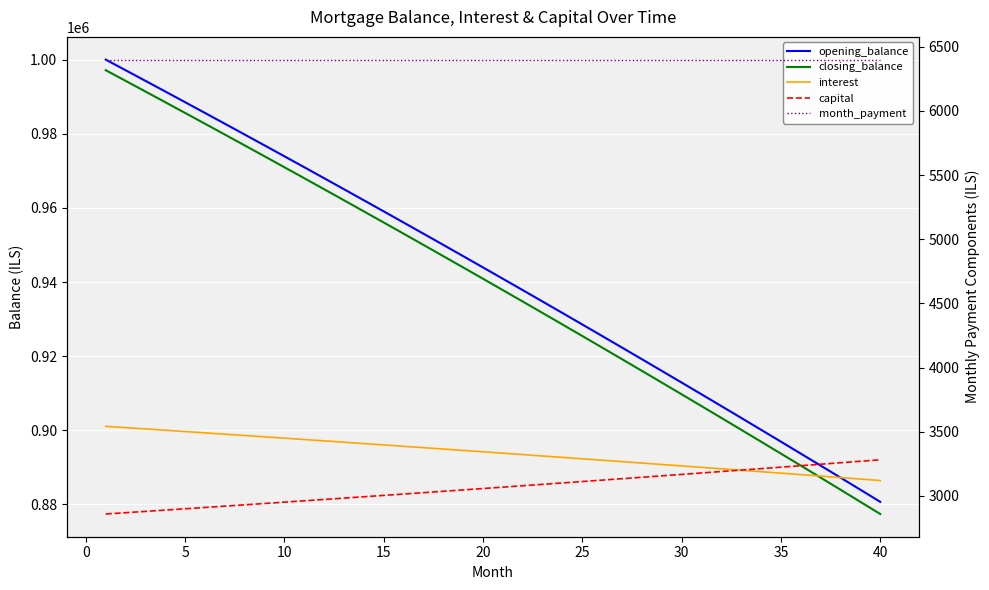

What is the difference between the second highest and second lowest values in the capital series?

400.9